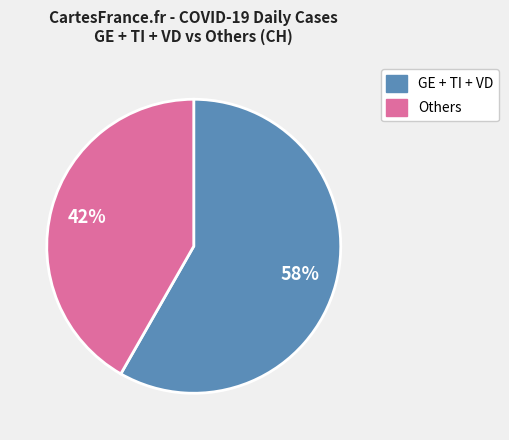

Is there a majority slice in this chart?

Yes